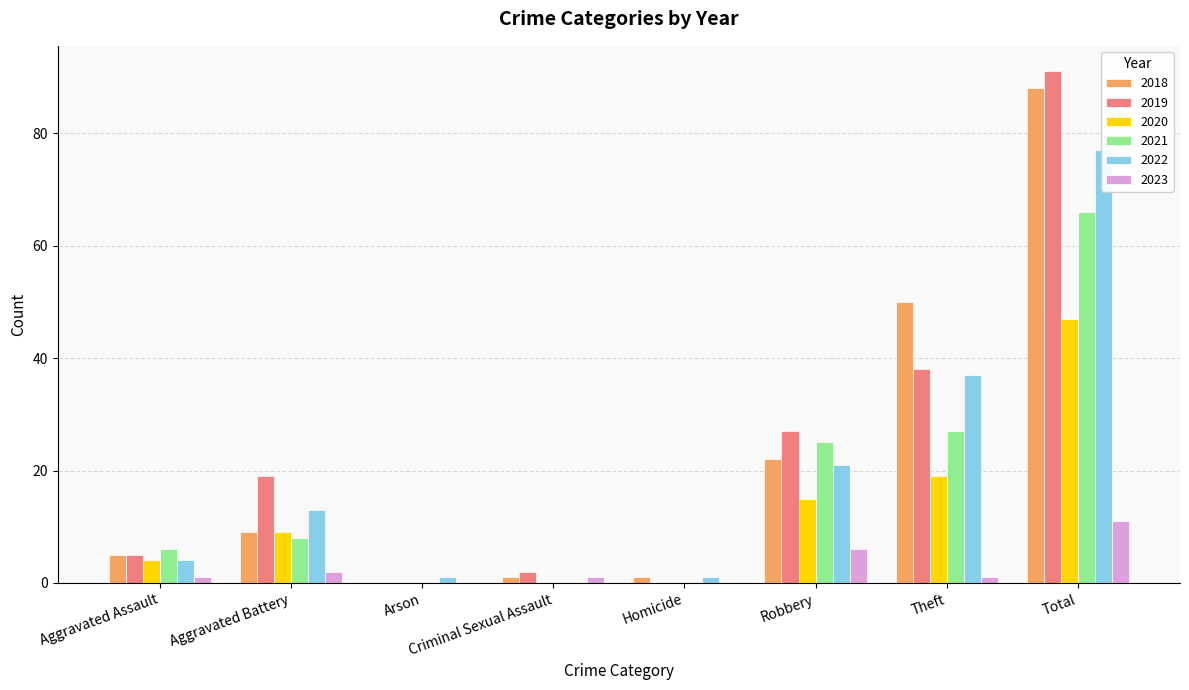

Read the 2022 value at Aggravated Battery, to the nearest 10.

10